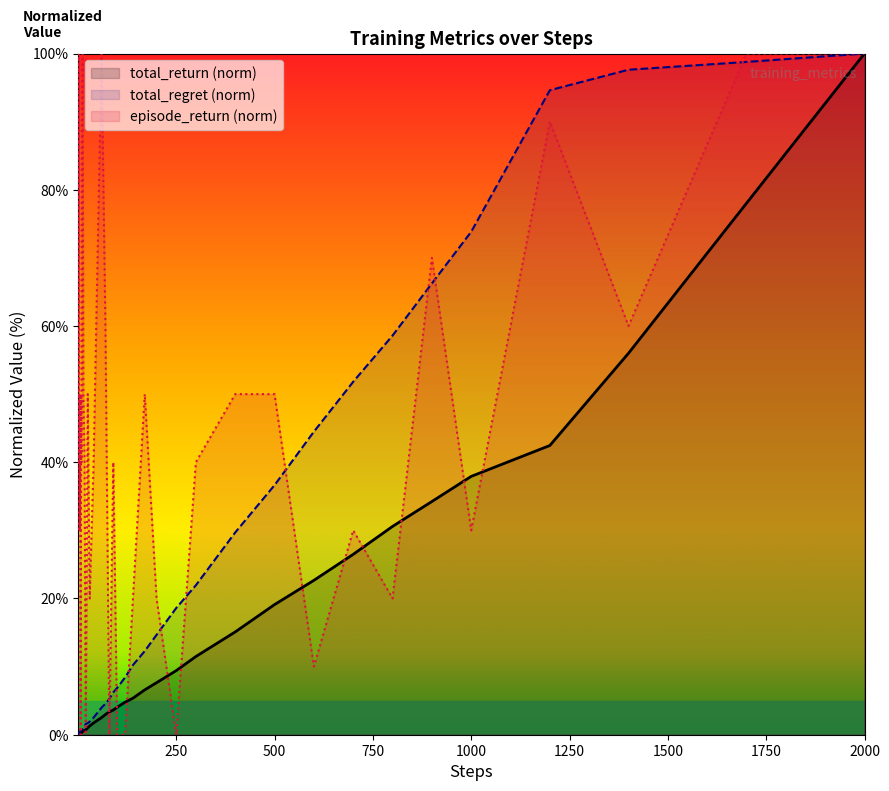

At how many categories does at least one series exceed 22?

31